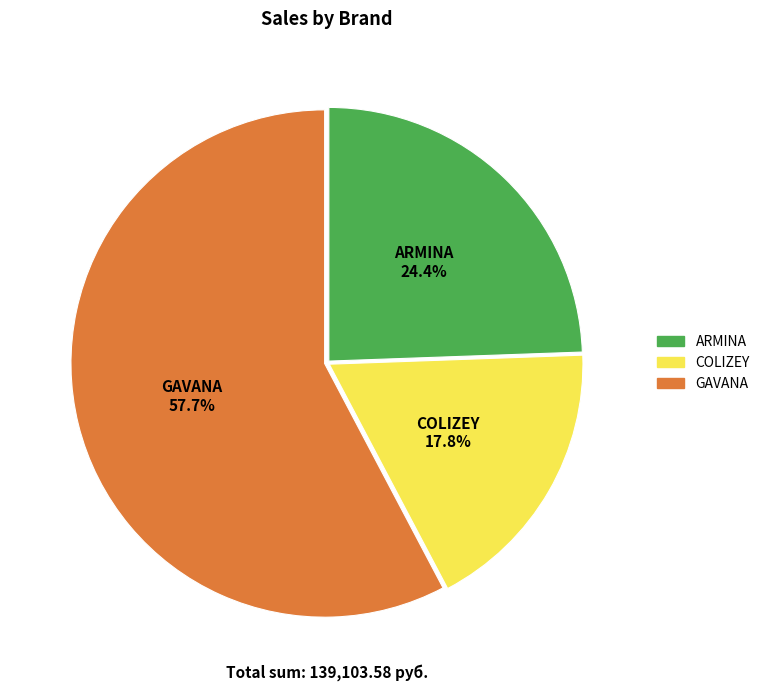

How many segments does this pie chart have?

3